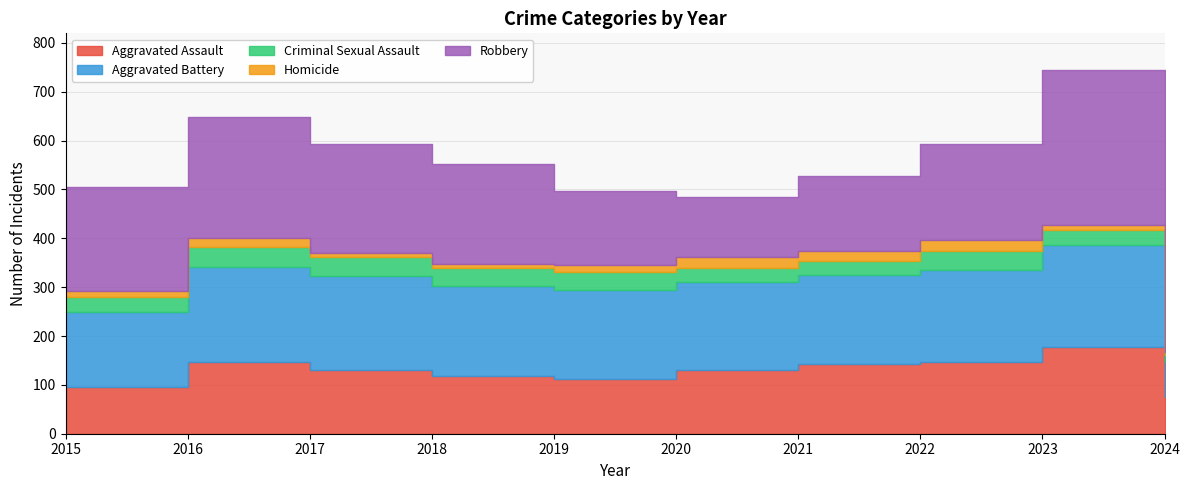

At how many categories does at least one series exceed 106?

10